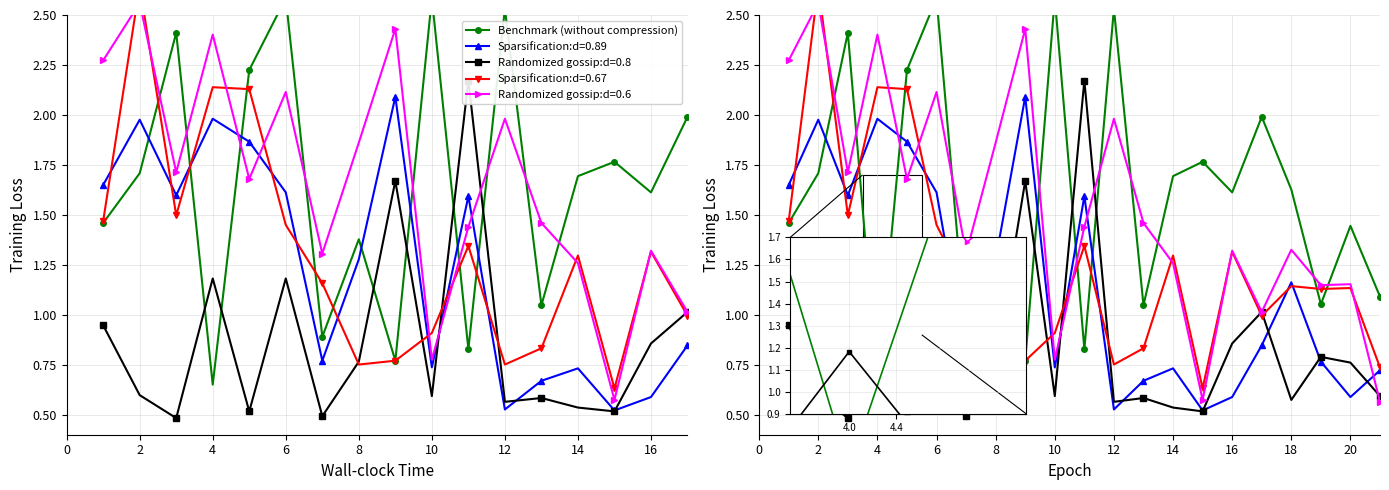

Is it true that the value at 16 is 2.8?

False